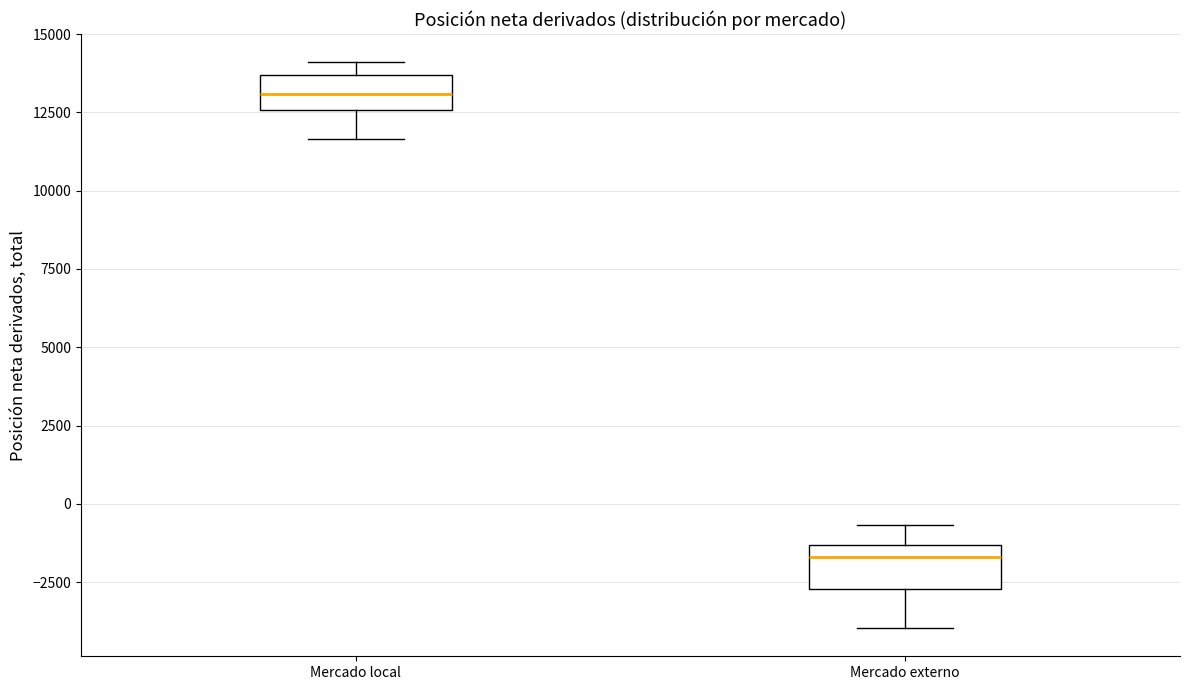

Where does the upper whisker of the box for Mercado externo end on the y-axis? The values are not printed on the chart, so give them approximately, as read against the axis.

-500